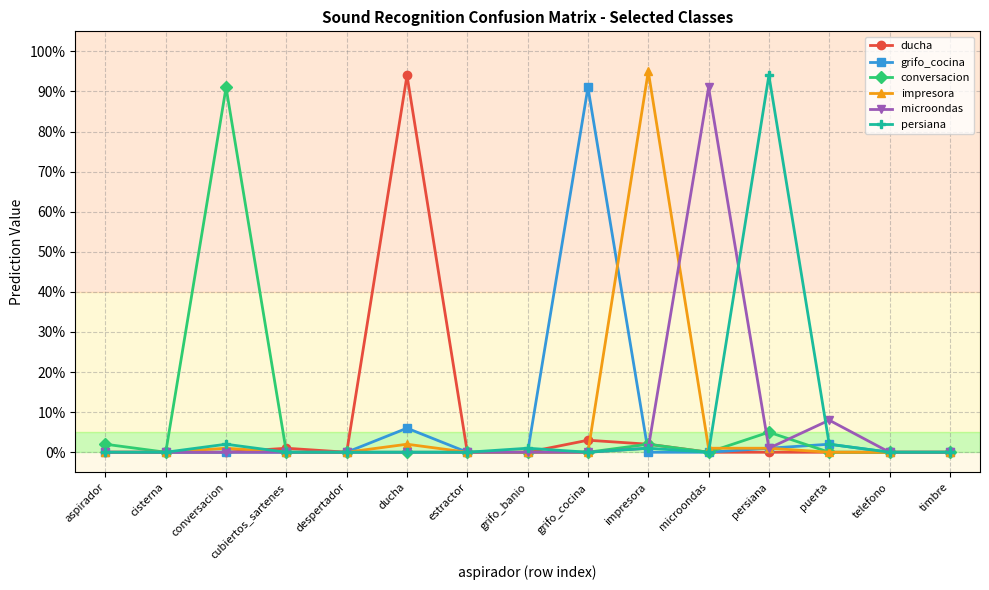

True or false: microondas and persiana cross at least once.

True